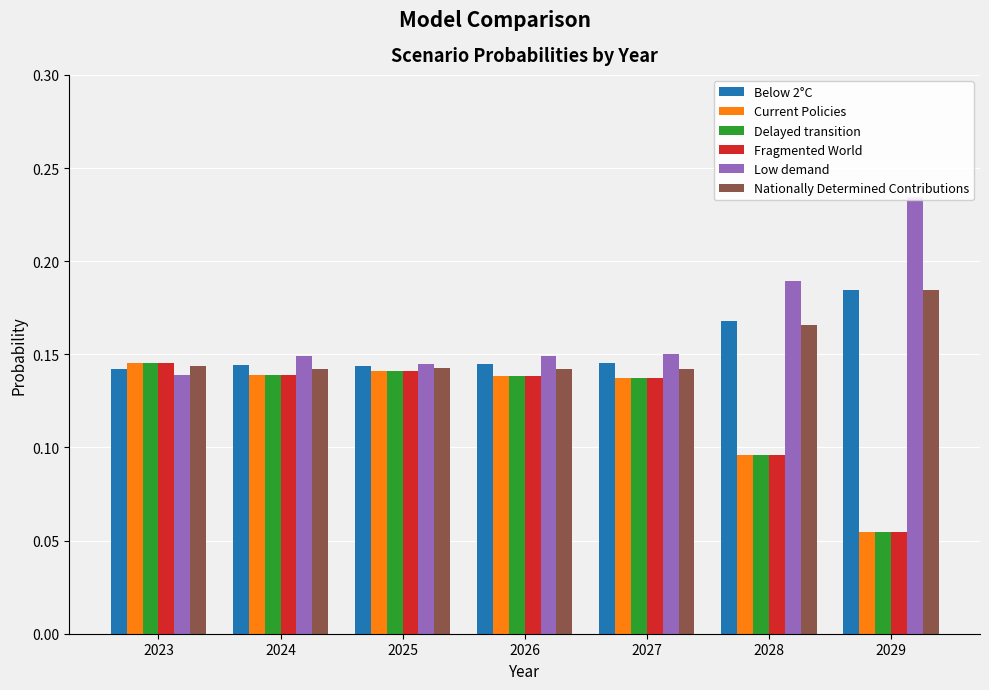

What are all the series names shown in the legend?

Below 2°C, Current Policies, Delayed transition, Fragmented World, Low demand, Nationally Determined Contributions